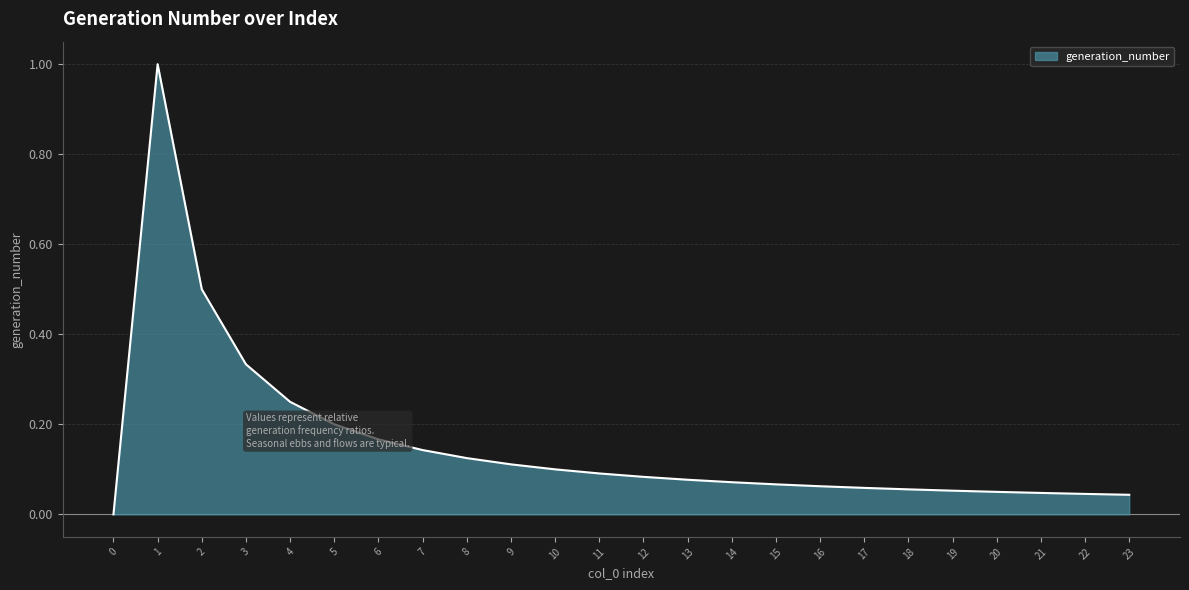

The chart shows a value of 0.1 at 10. True or false?

True